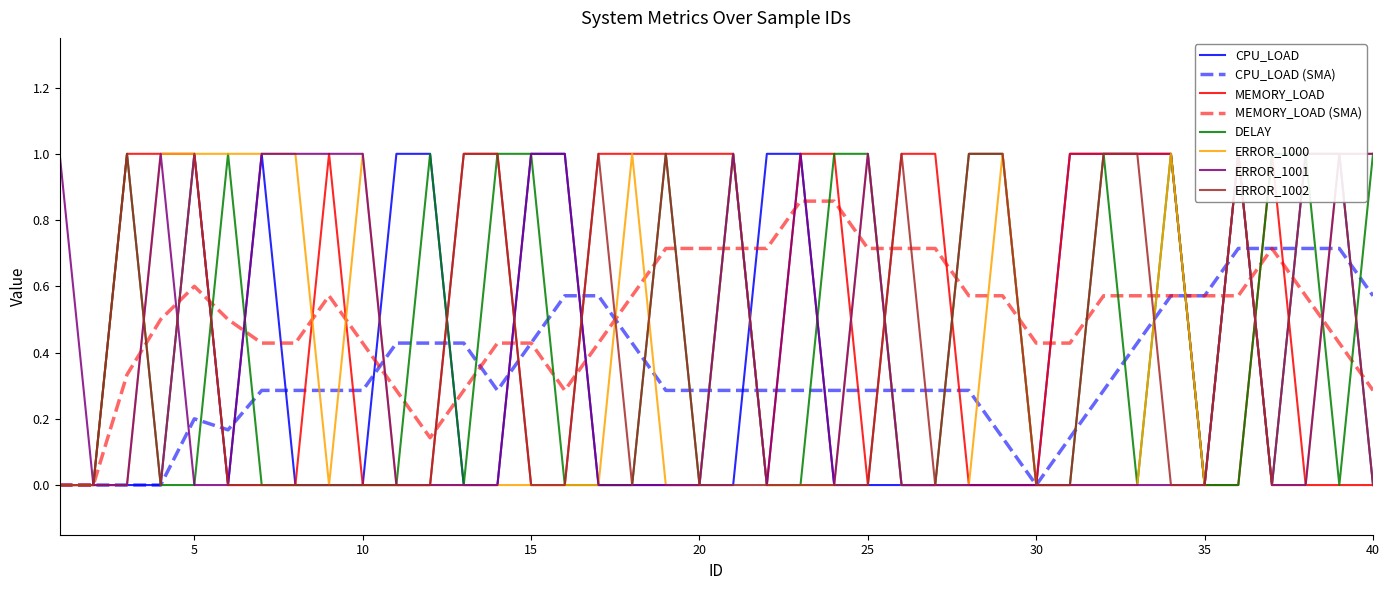

Rank the categories by CPU_LOAD value from highest to lowest.

5, 7, 11, 12, 15, 16, 22, 23, 31, 32, 33, 34, 36, 38, 39, 1, 2, 3, 4, 6, 8, 9, 10, 13, 14, 17, 18, 19, 20, 21, 24, 25, 26, 27, 28, 29, 30, 35, 37, 40